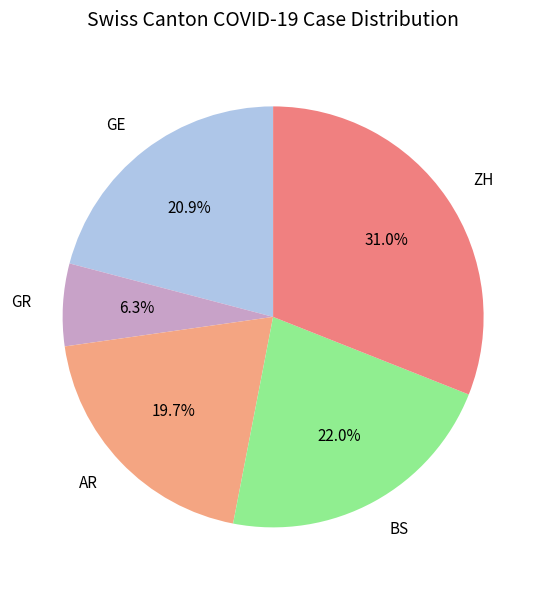

Is it true that BS is 37% of the pie?

False